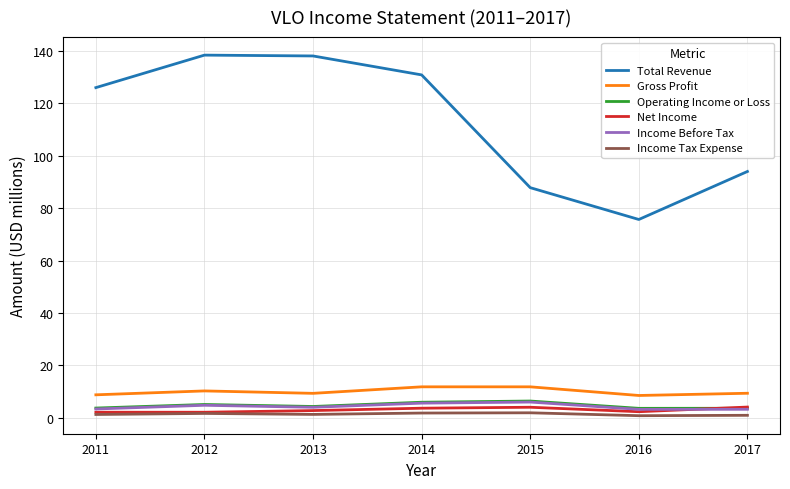

The value of Gross Profit at 2017 is 15.4. True or false?

False